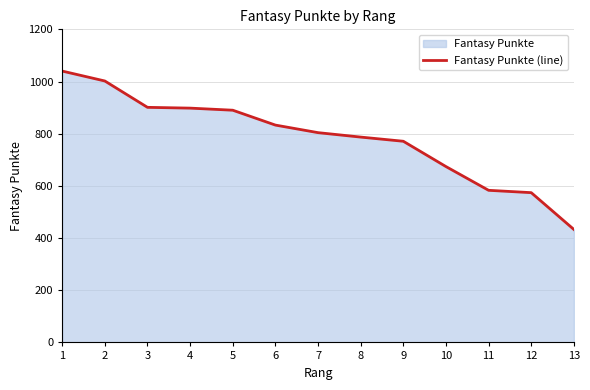

Rank the categories by value from lowest to highest.

13, 12, 11, 10, 9, 8, 7, 6, 5, 4, 3, 2, 1